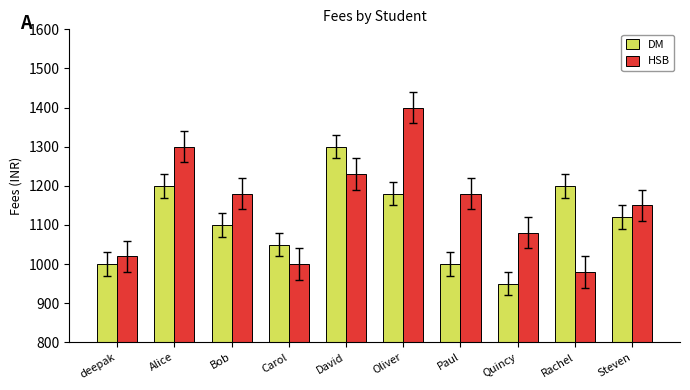

What is the maximum value shown in the chart?

1400